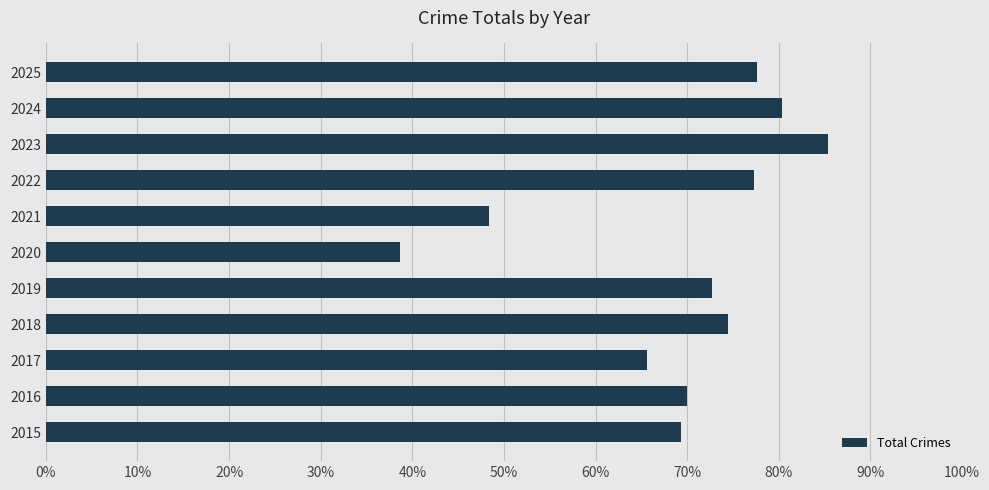

Does the chart contain any negative values?

No